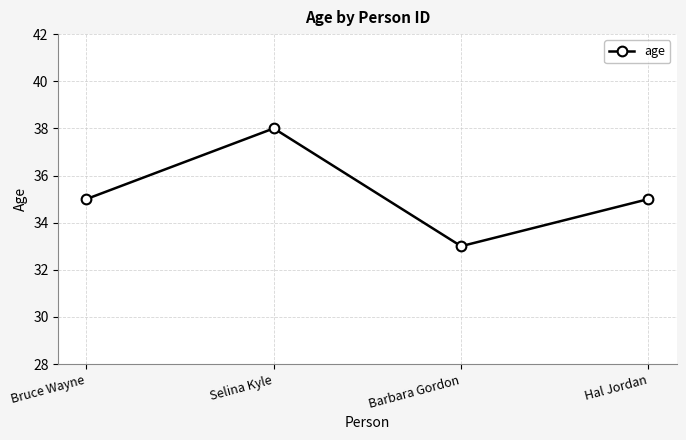

How many lines are shown in the chart?

1